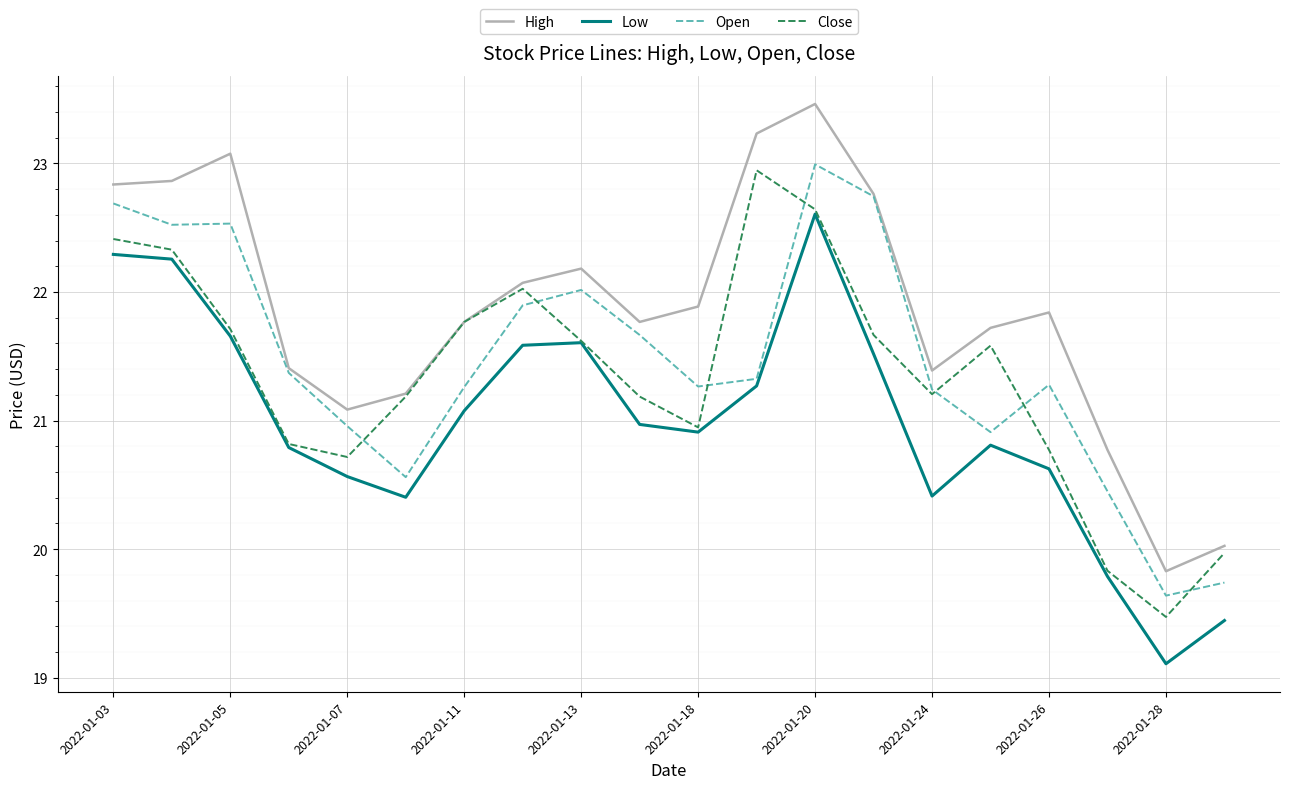

Which series has the largest total across all categories?

High